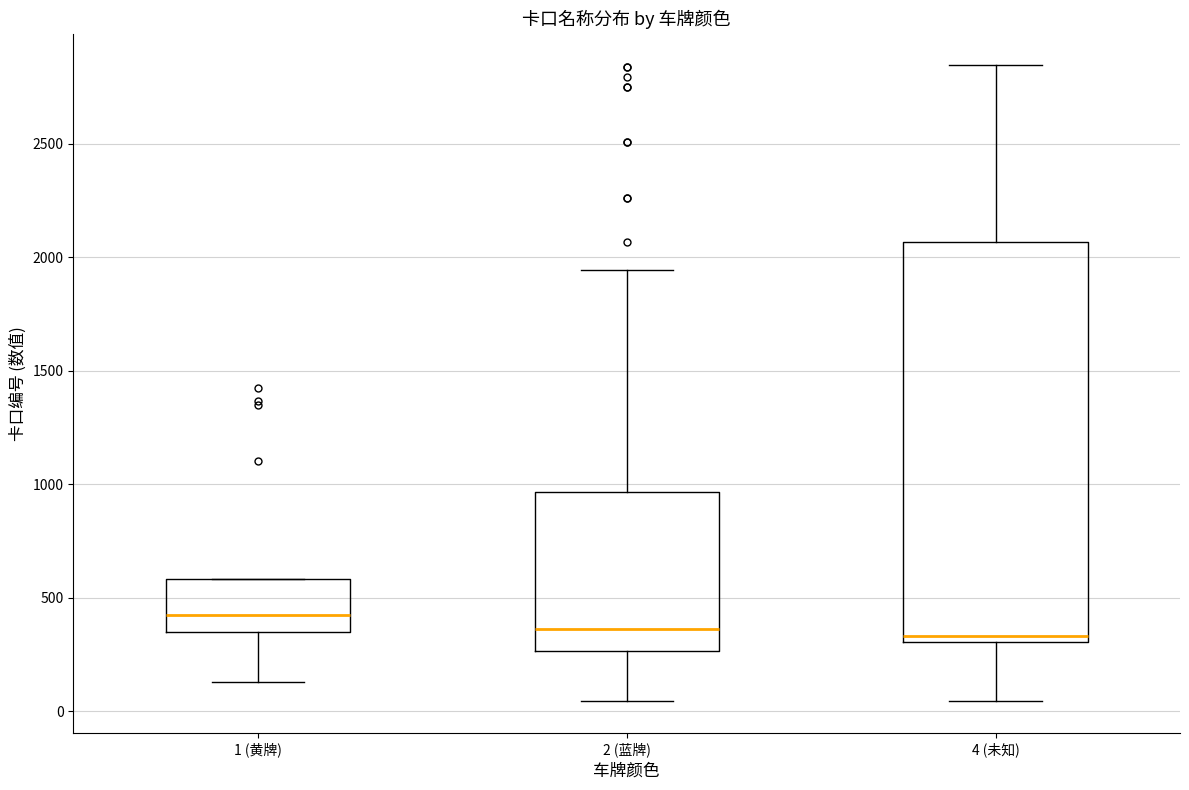

Where is the upper edge of the box for 1 (黄牌) on the y-axis? The values are not printed on the chart, so give them approximately, as read against the axis.

600